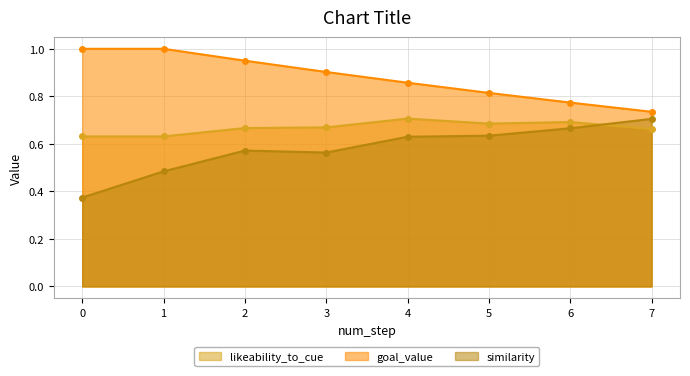

Which series changed the most between 2 and 5?

goal_value